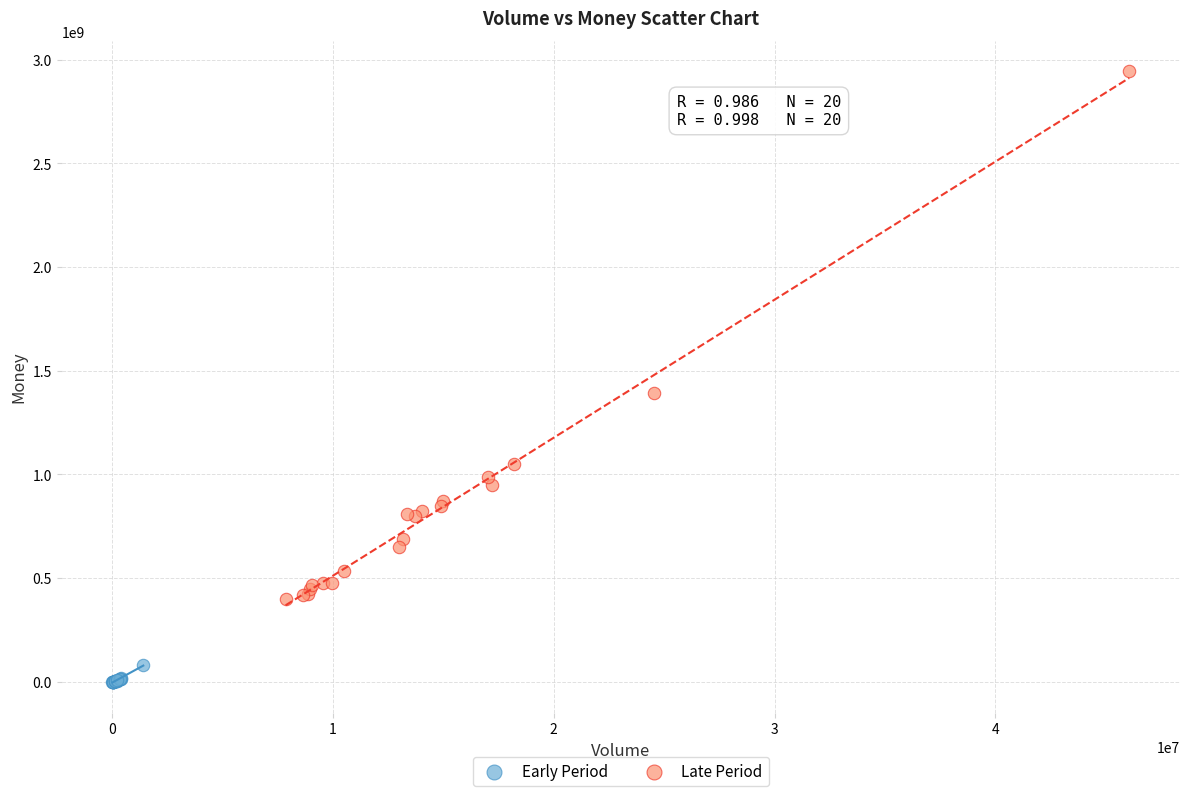

Which series contains the lowest Y value?

Early Period